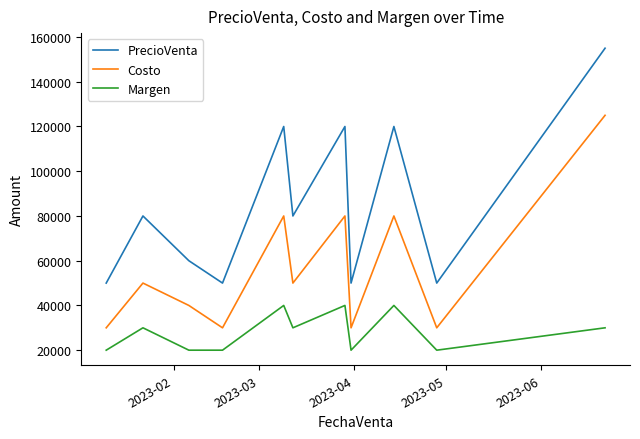

What are all the series names shown in the legend?

PrecioVenta, Costo, Margen